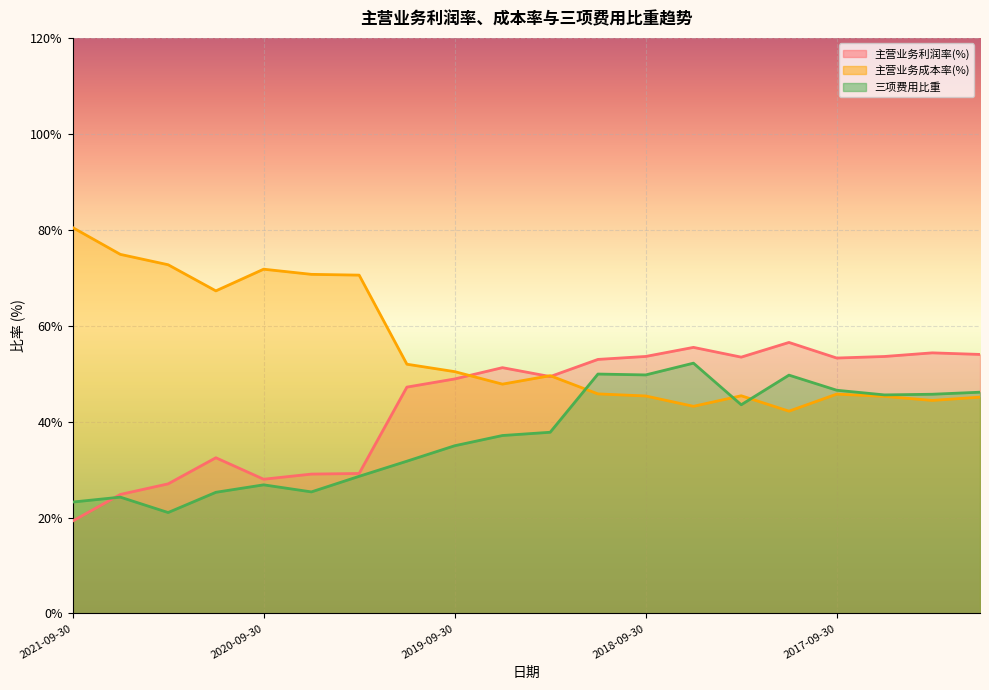

At how many categories does at least one series exceed 64?

7